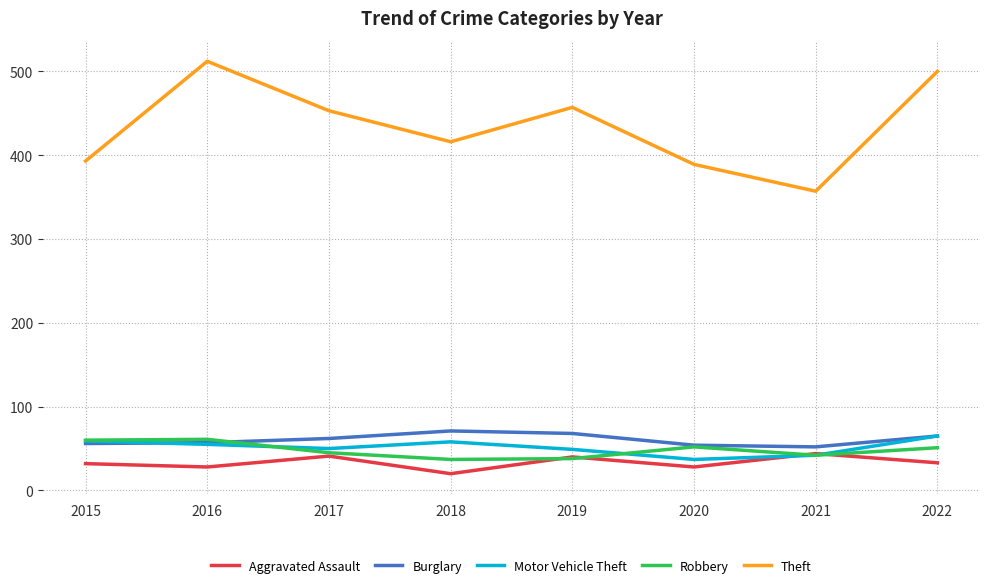

What is the highest value of the Robbery series?

61